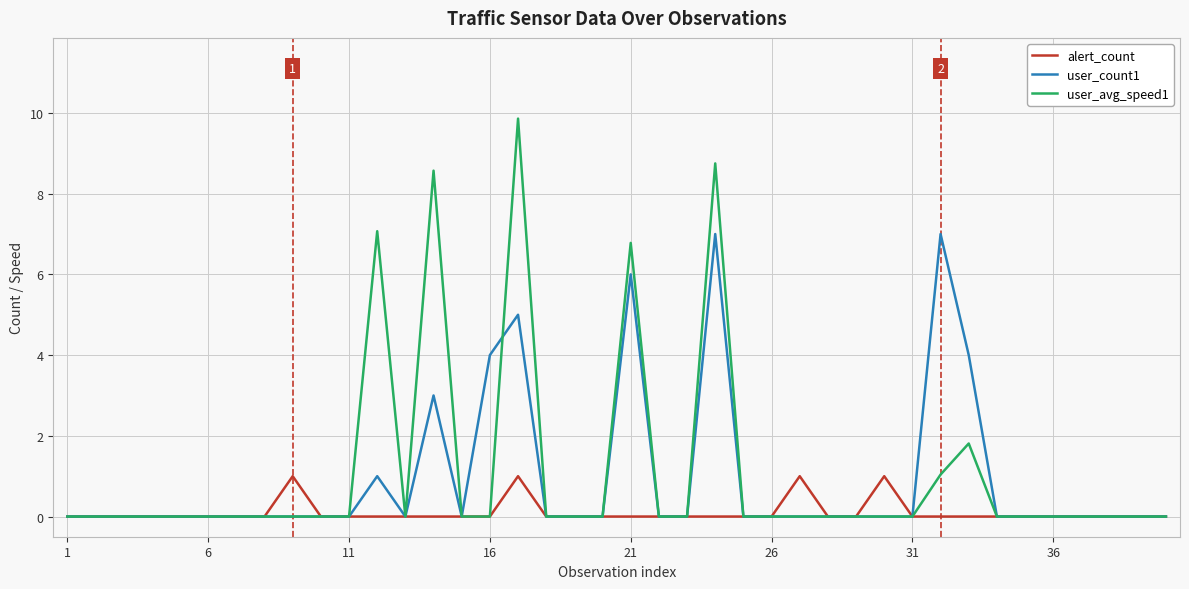

List the series in order of their peak value, lowest first.

alert_count, user_count1, user_avg_speed1